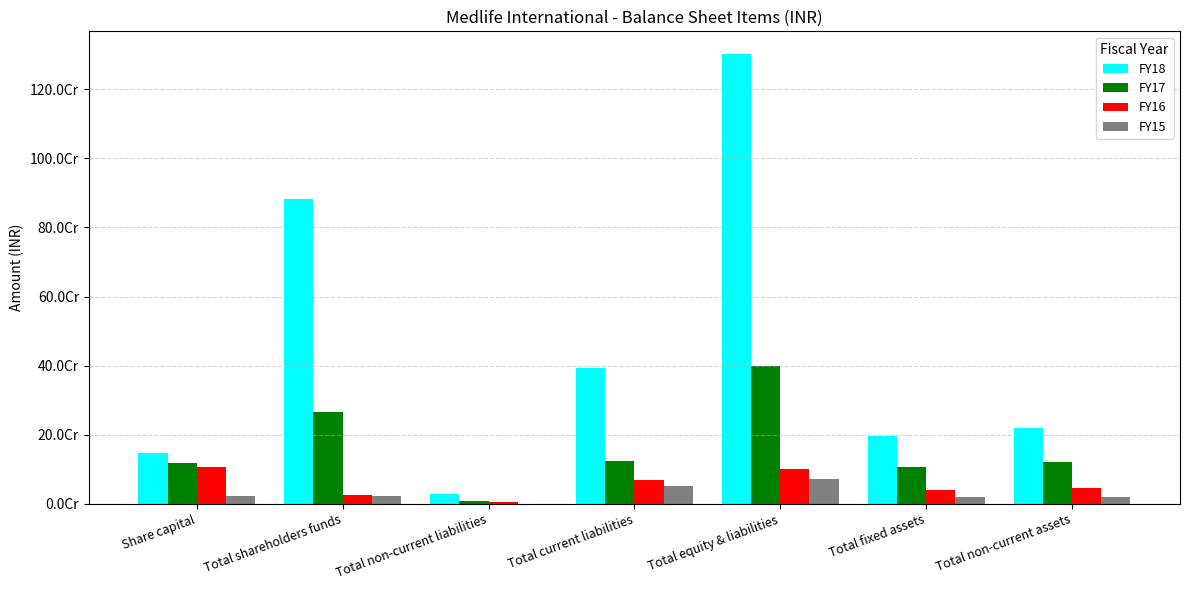

What is the minimum value for FY18?

26935289